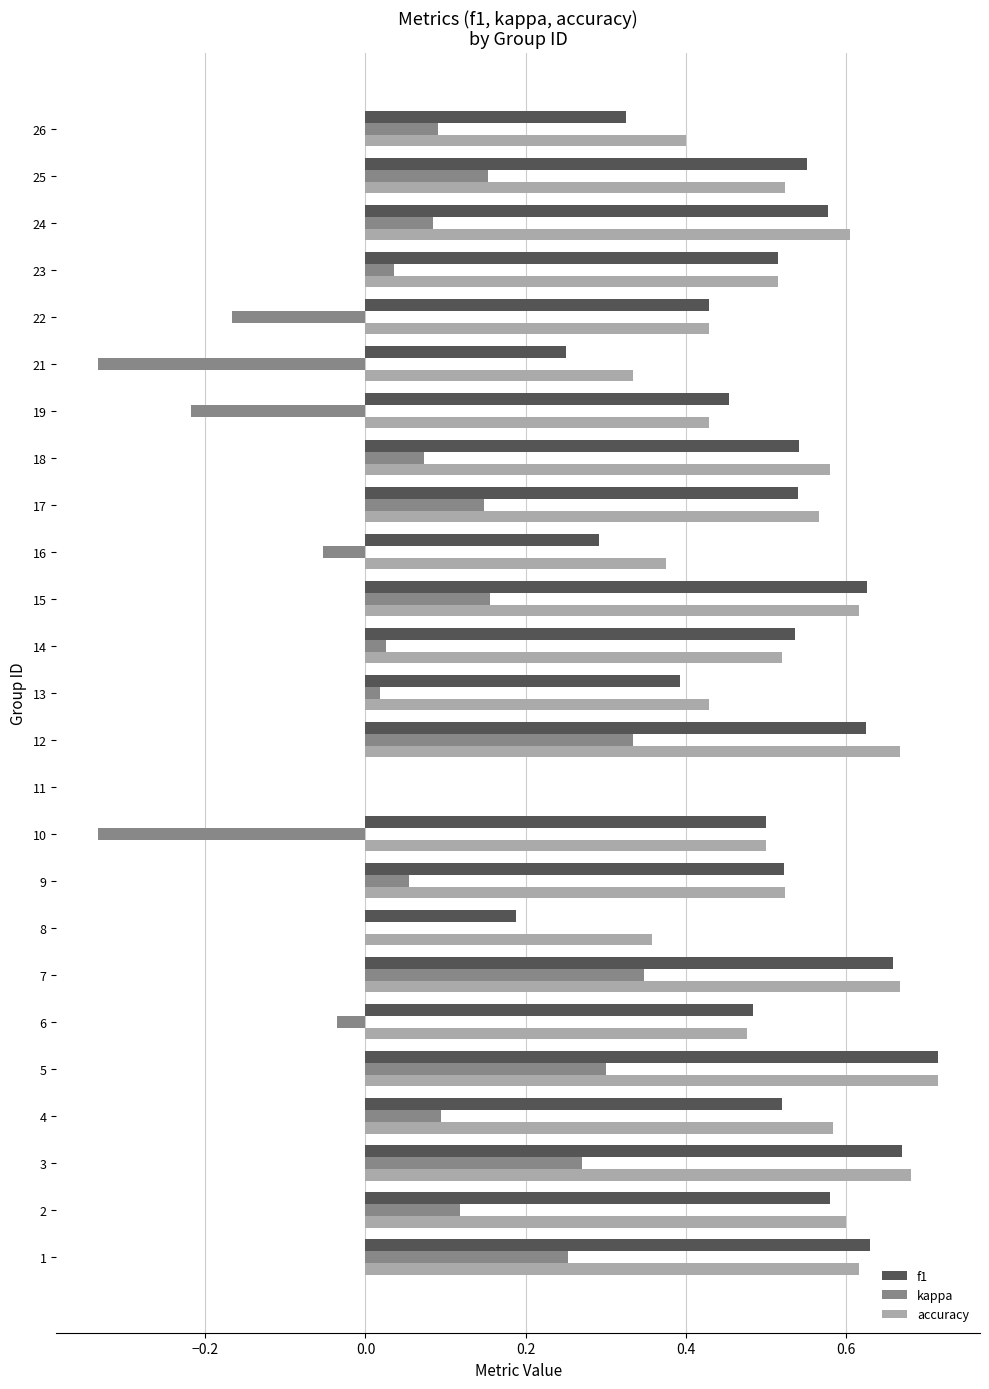

The value of kappa at 19 is -0.3. True or false?

False